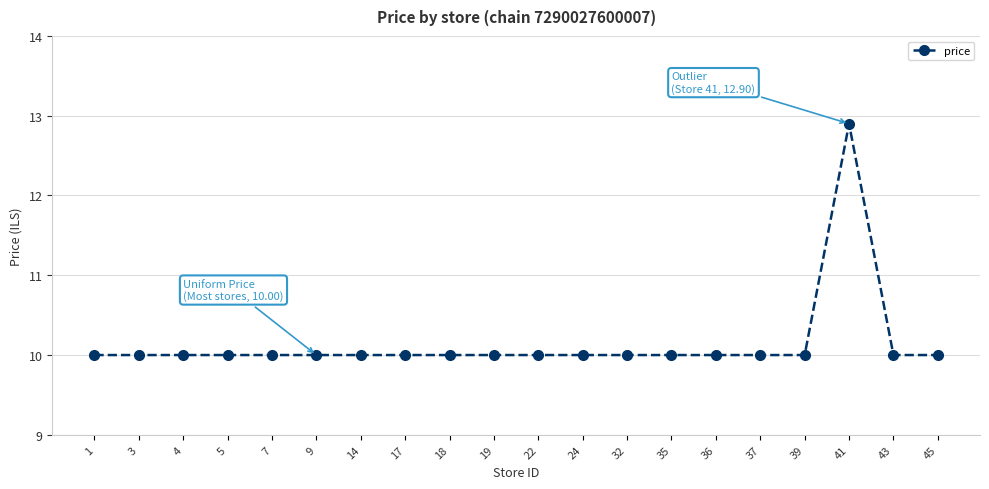

Approximately how many times larger is the value at 3 compared to 4?

1.0